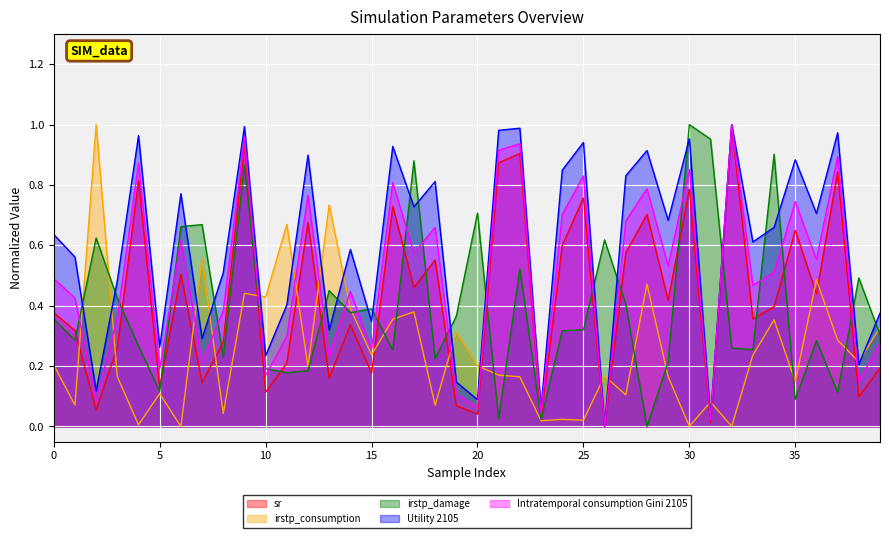

How many interior local valleys does the irstp_damage series have?

13